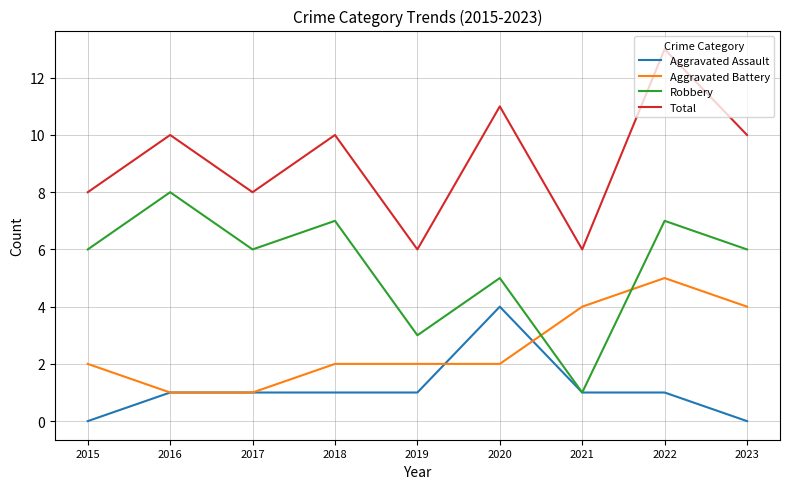

Is this an area chart (filled region under the line)?

No